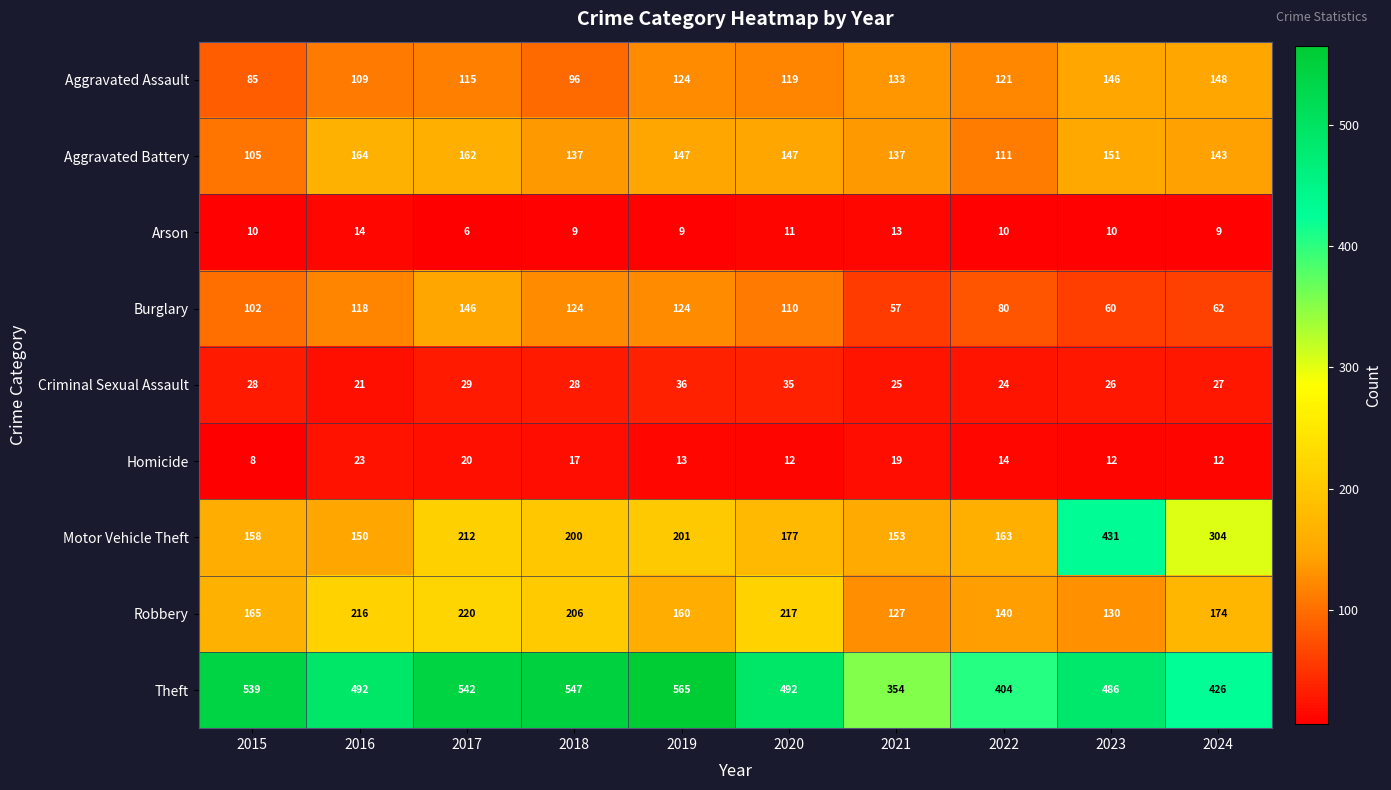

Which category has the highest value in the Burglary series?

2017